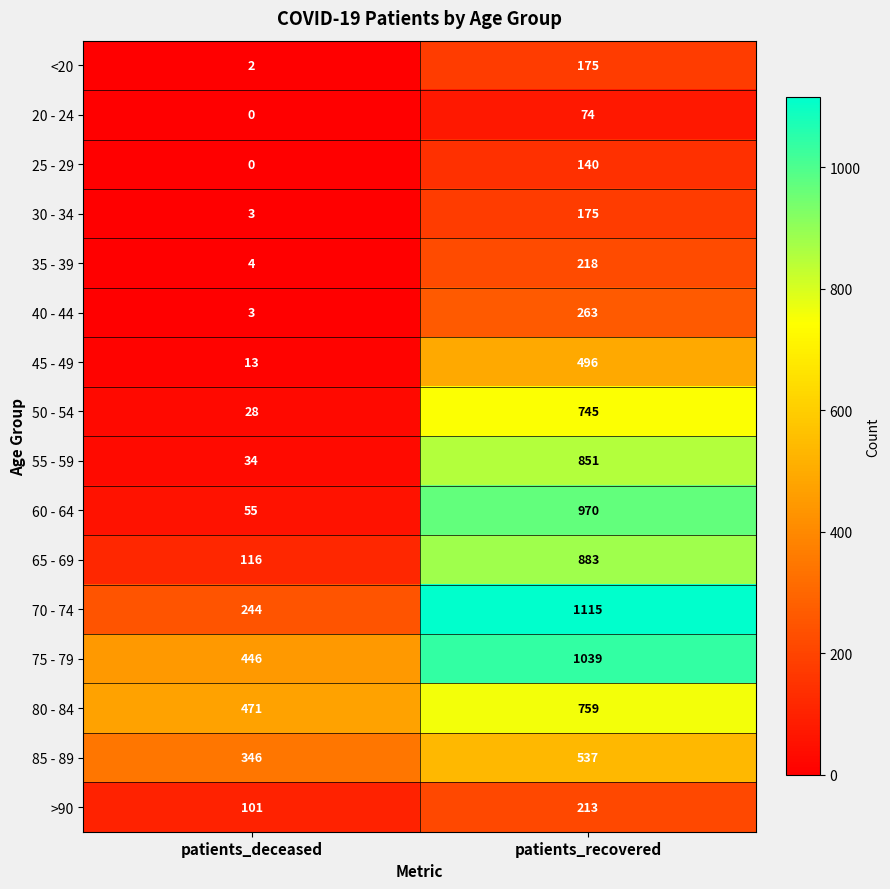

Which category has the lowest value across all series?

patients_deceased